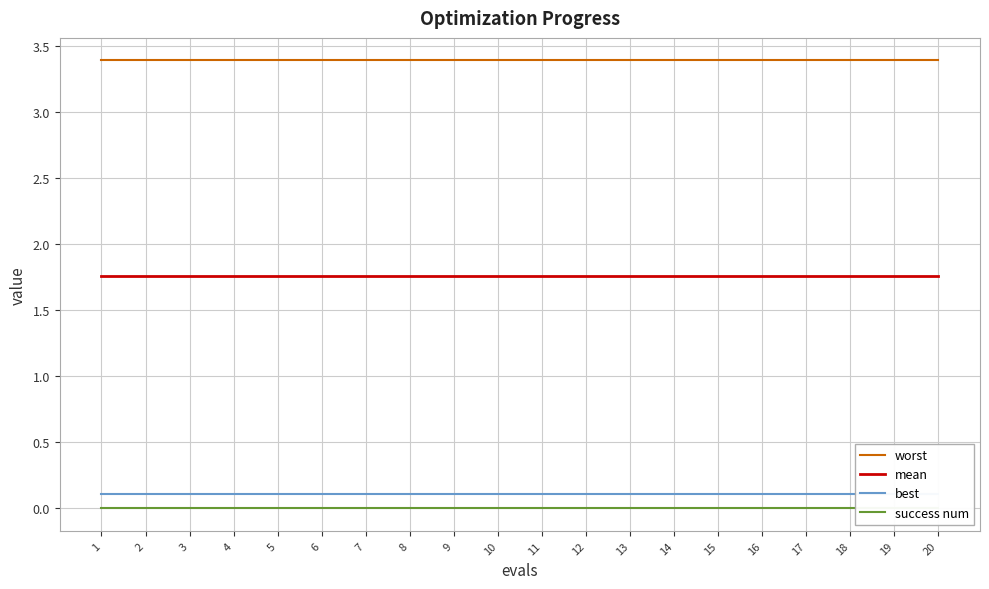

At which category is the sum across all series the highest?

1